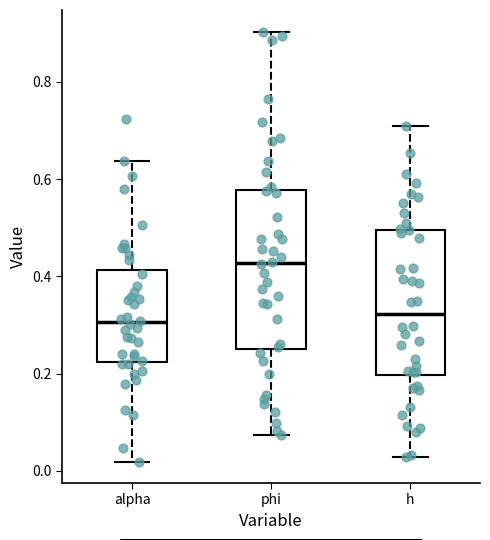

Reading left to right, read every box against the y-axis: the position of its median line, the range the box covers, and the ends of its whiskers. The values are not printed on the chart, so give them approximately, as read against the axis.

alpha: median 0.30, box 0.22 to 0.42, whiskers 0.02 to 0.64
phi: median 0.42, box 0.26 to 0.58, whiskers 0.08 to 0.90
h: median 0.32, box 0.20 to 0.50, whiskers 0.02 to 0.72